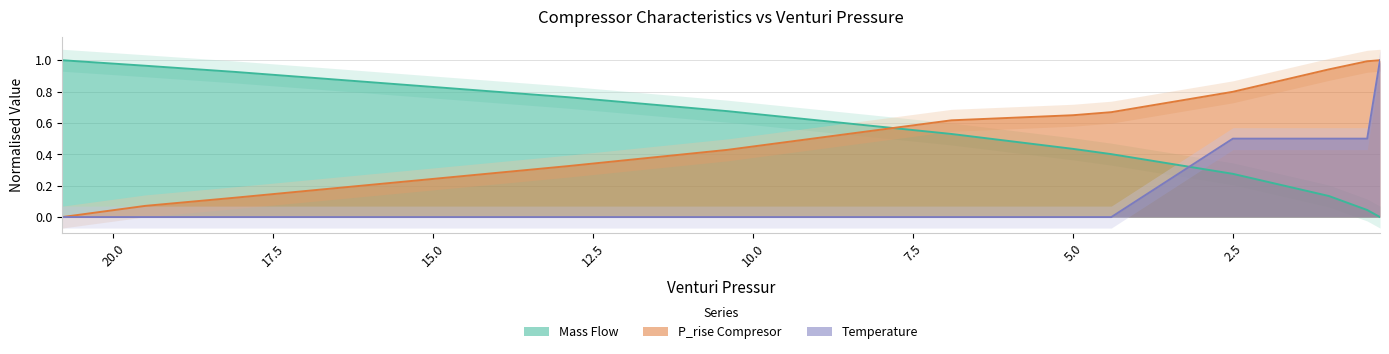

What is the difference between the maximum and second lowest values in the Mass Flow series?

1.0